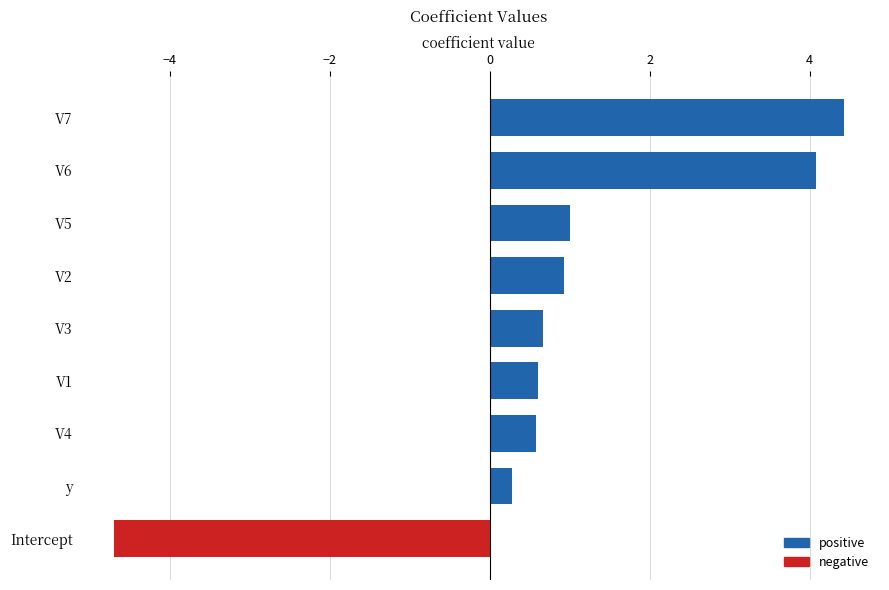

Which category has the highest value across all series?

V7